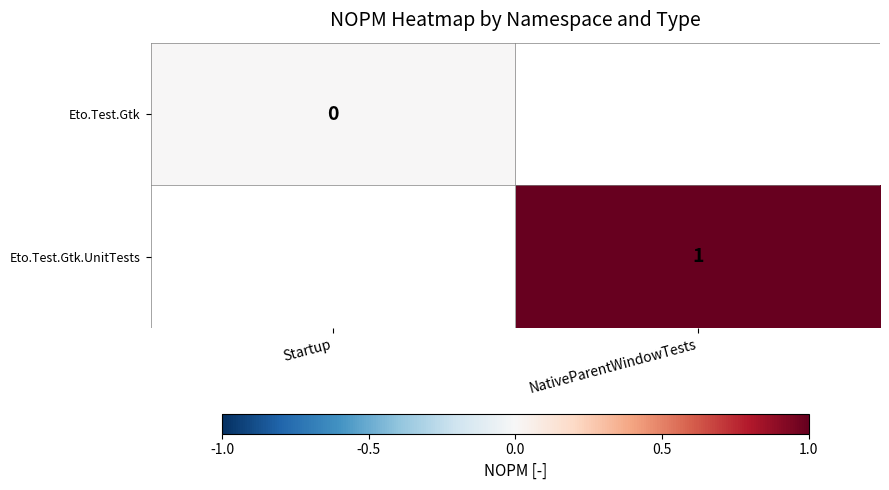

True or false: Eto.Test.Gtk.UnitTests has a value of 2 at NativeParentWindowTests.

False